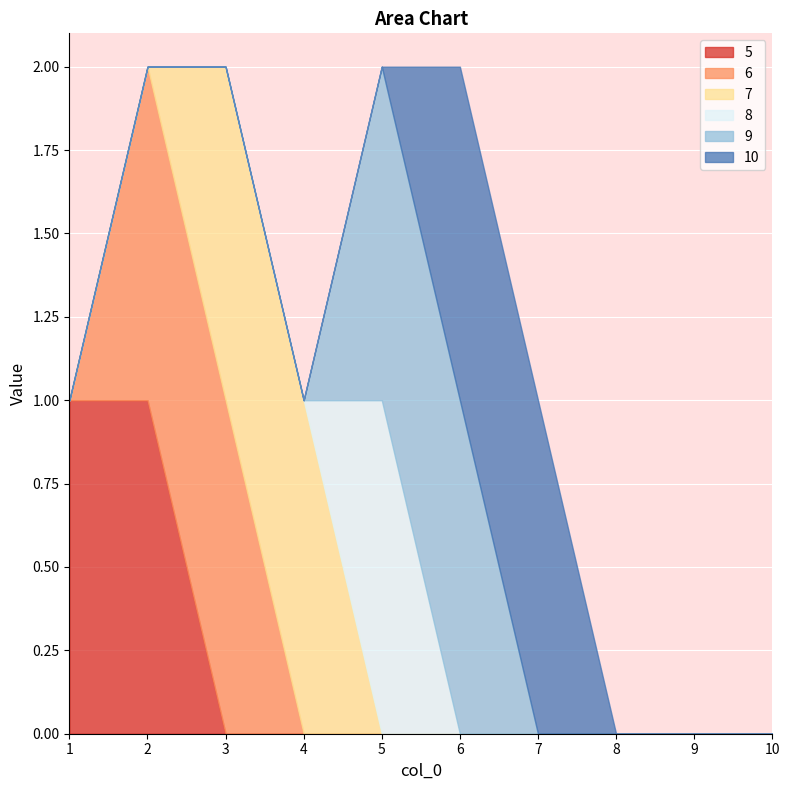

After their last crossing, which series has the higher values: 7 or 8?

8